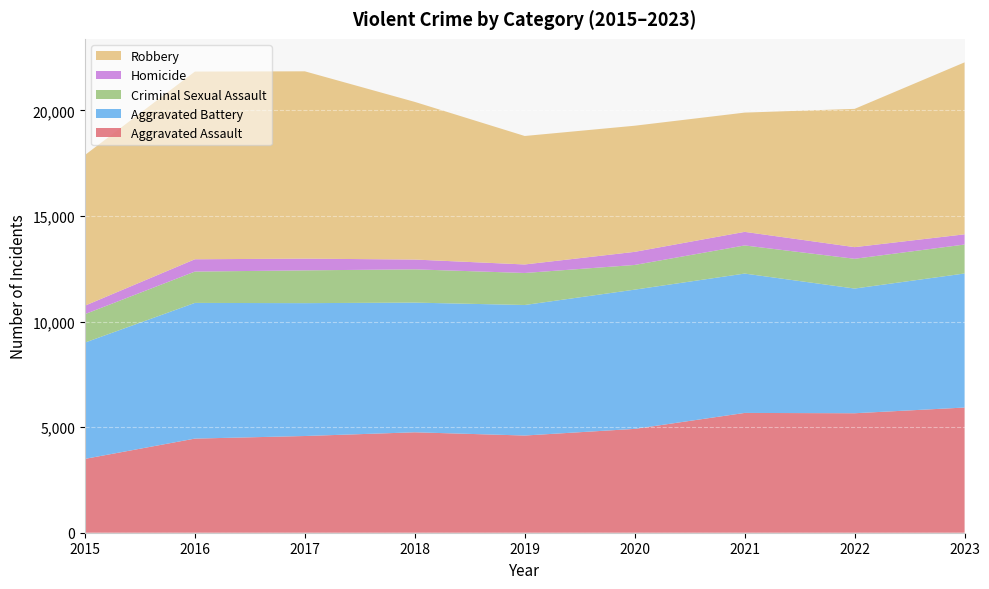

Reading left to right, transcribe all the data shown in this chart.

Aggravated Assault: 3496	4456	4579	4755	4602	4916	5672	5657	5927
Aggravated Battery: 5506	6425	6291	6140	6180	6593	6598	5904	6347
Criminal Sexual Assault: 1347	1483	1552	1575	1516	1169	1332	1409	1371
Homicide: 400	583	555	464	403	620	643	551	483
Robbery: 7132	8887	8869	7464	6083	5972	5646	6547	8142